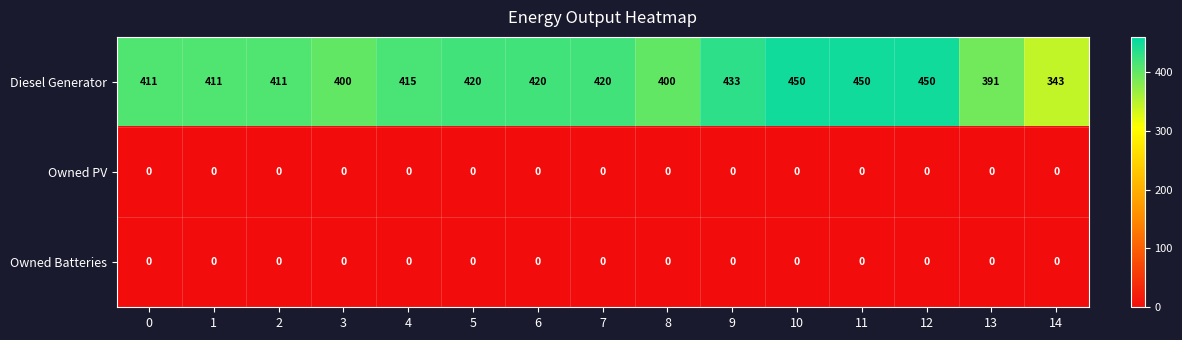

What is the greatest value displayed?

450